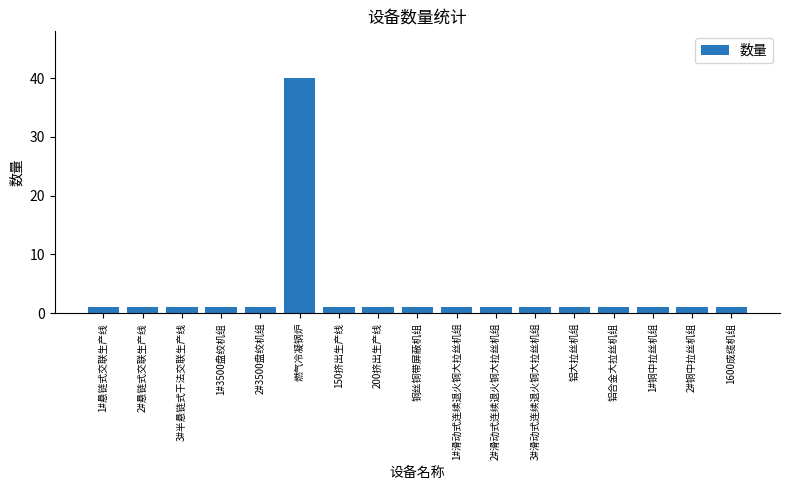

What is the minimum value shown in the chart?

1